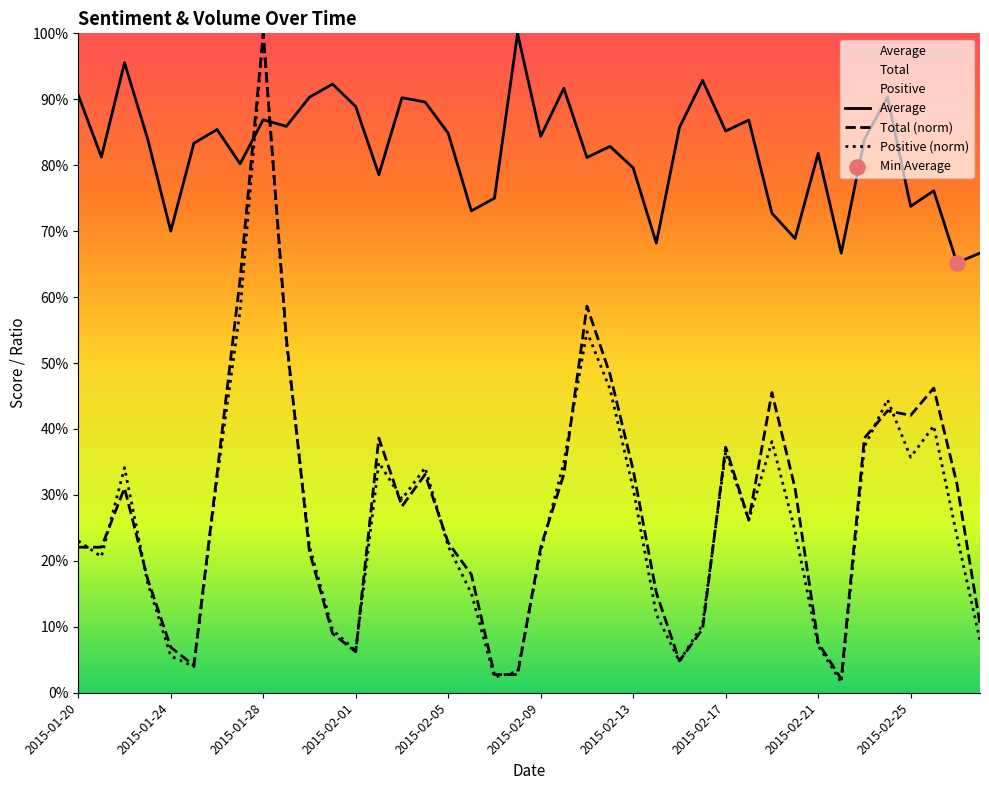

Which series has the largest Y range (max minus min)?

Positive (norm)